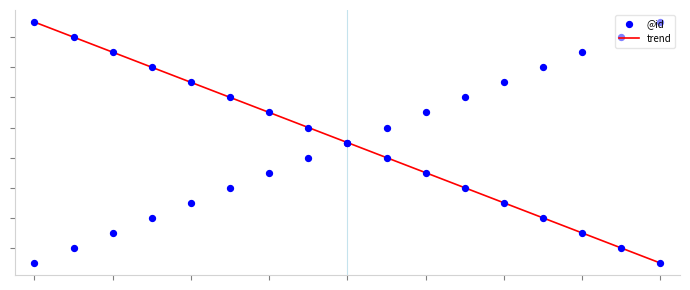

What is the change in value from 2 to 10?

+8